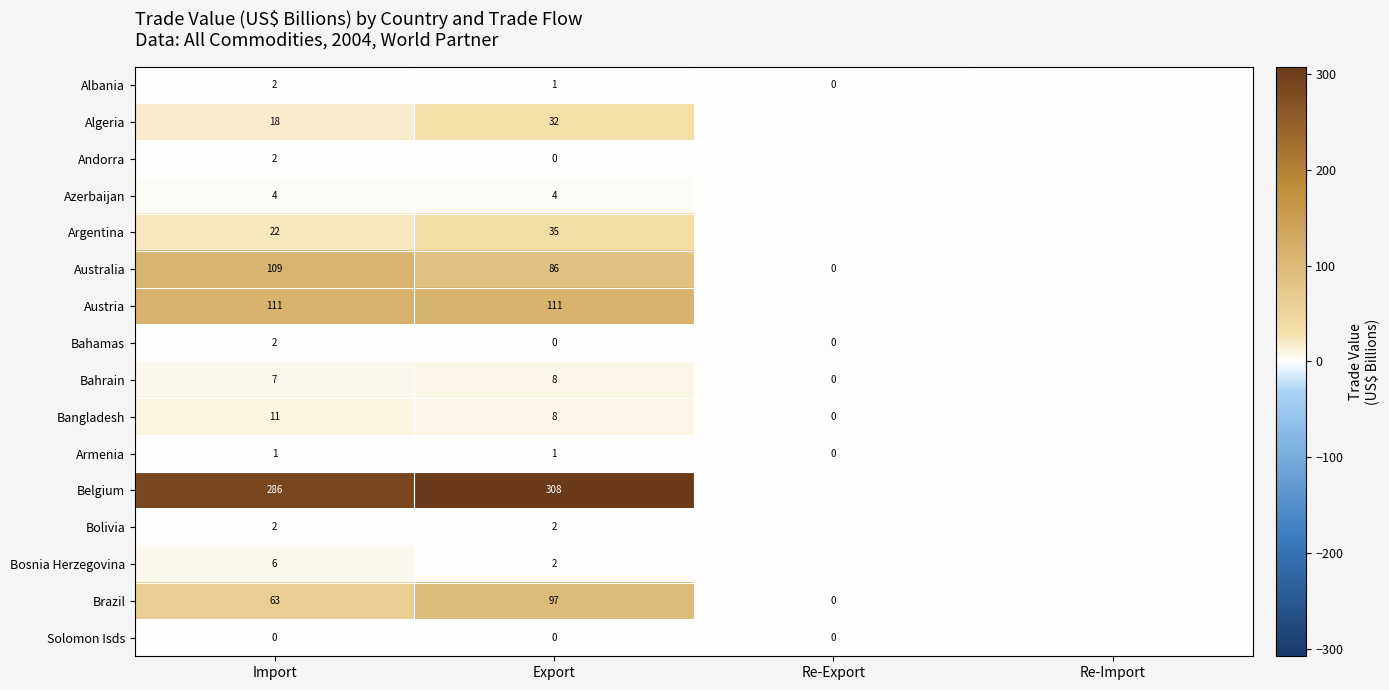

The Algeria series shows 27 at Import. True or false?

False